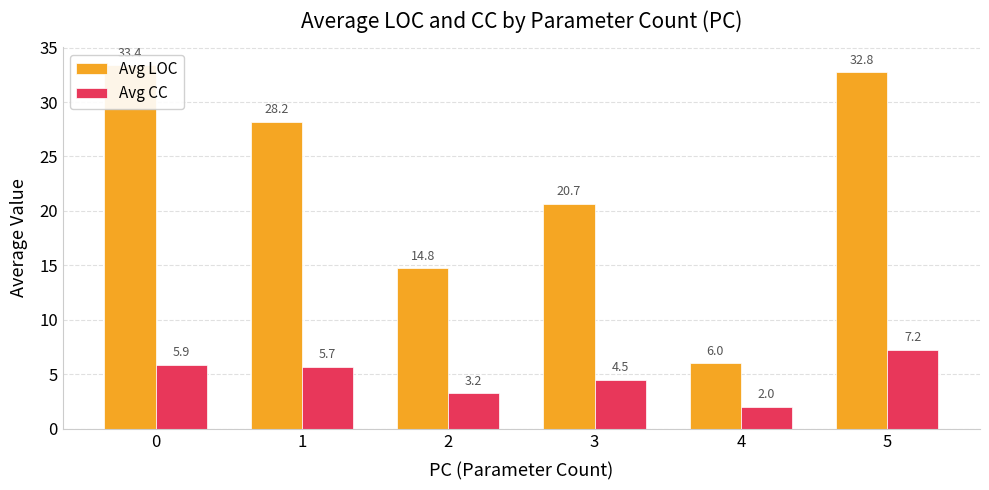

Reading left to right, list all the values displayed in this chart.

Avg LOC: 33.4	28.2	14.8	20.7	6.0	32.8
Avg CC: 5.9	5.7	3.2	4.5	2.0	7.2